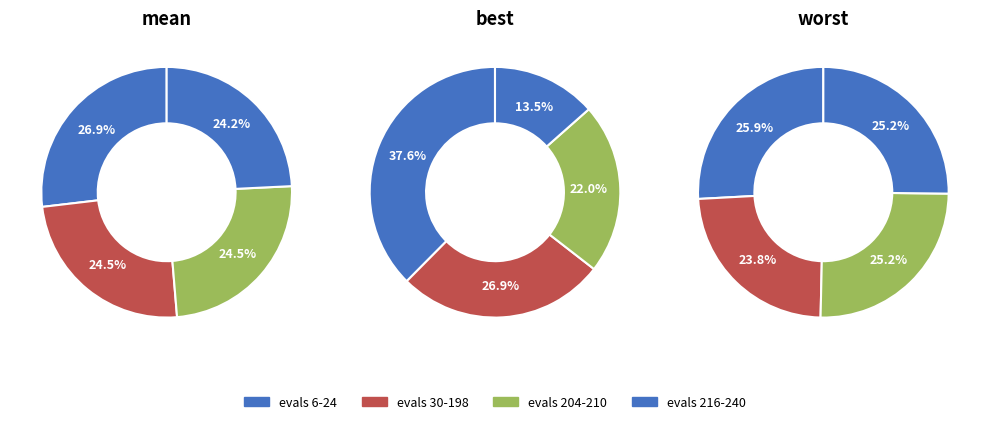

To the nearest percent, what is the combined percentage of evals 204-210 and evals 6-24?

60%